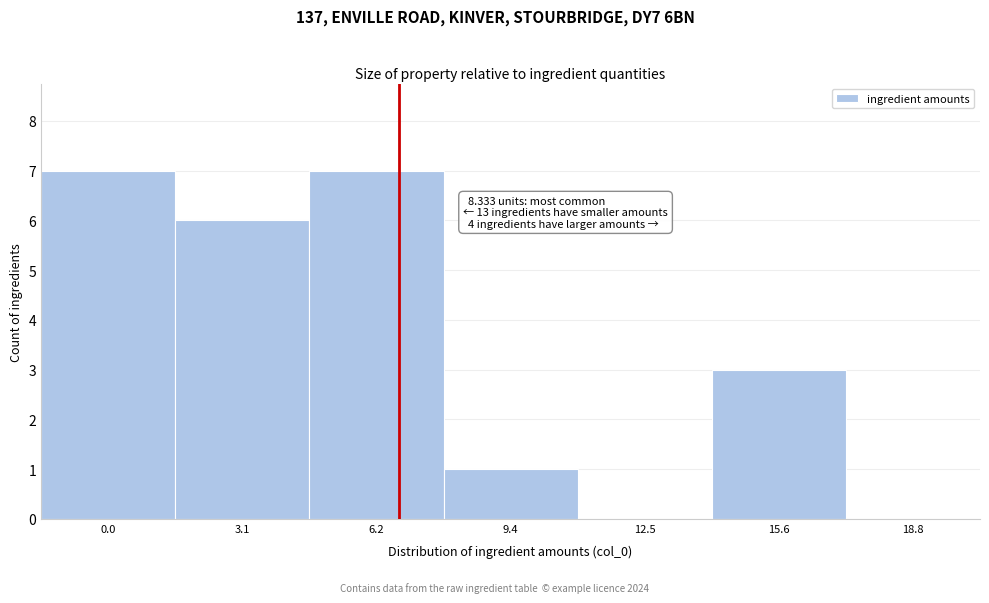

Reading right to left, transcribe all the data shown in this chart.

18.8=0	15.6=3	12.5=0	9.4=1	6.2=7	3.1=6	0.0=7